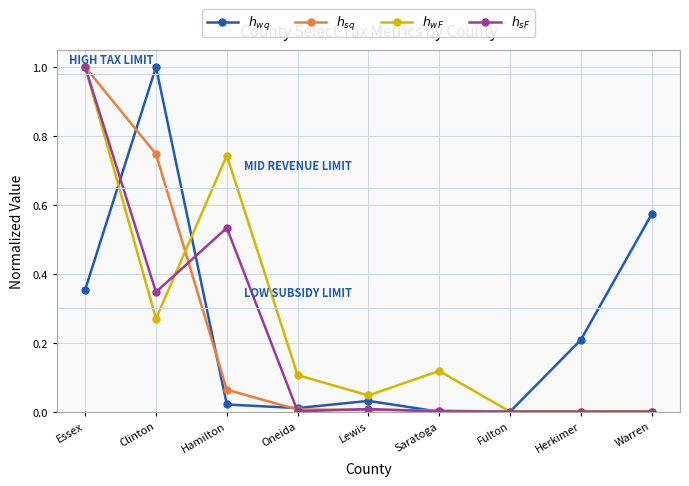

How many series are shown in this chart?

4